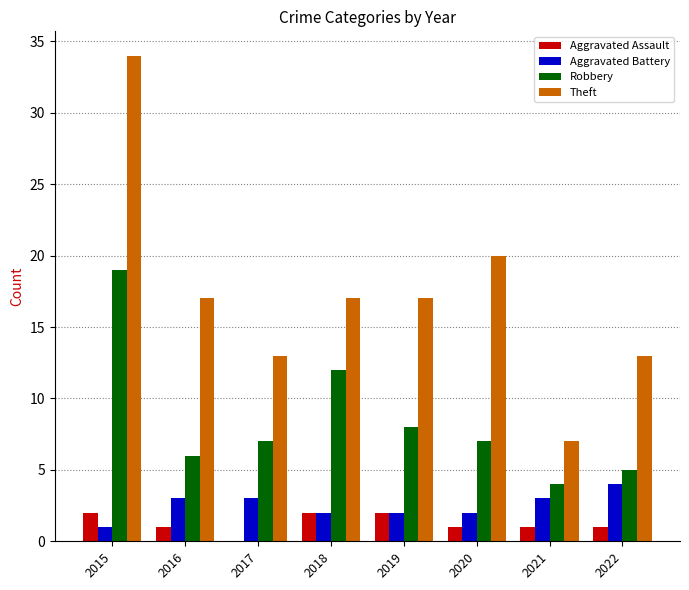

At which category is the sum across all series the highest?

2015